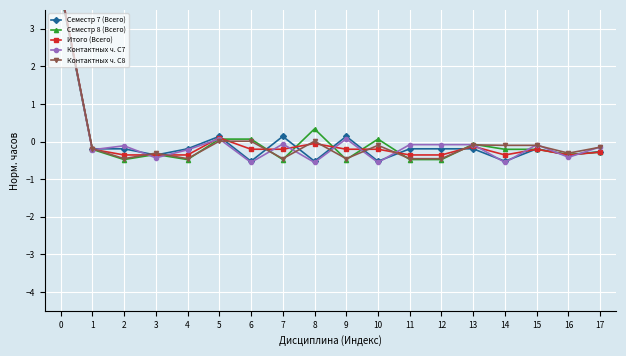

True or false: Контактных ч. С7 and Итого (Всего) intersect in this chart.

True